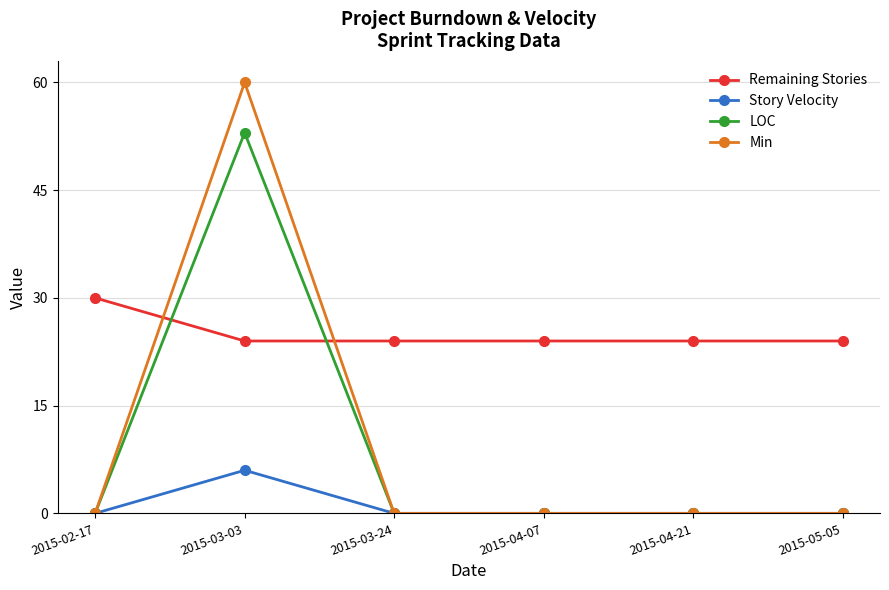

True or false: Story Velocity and Remaining Stories intersect in this chart.

False